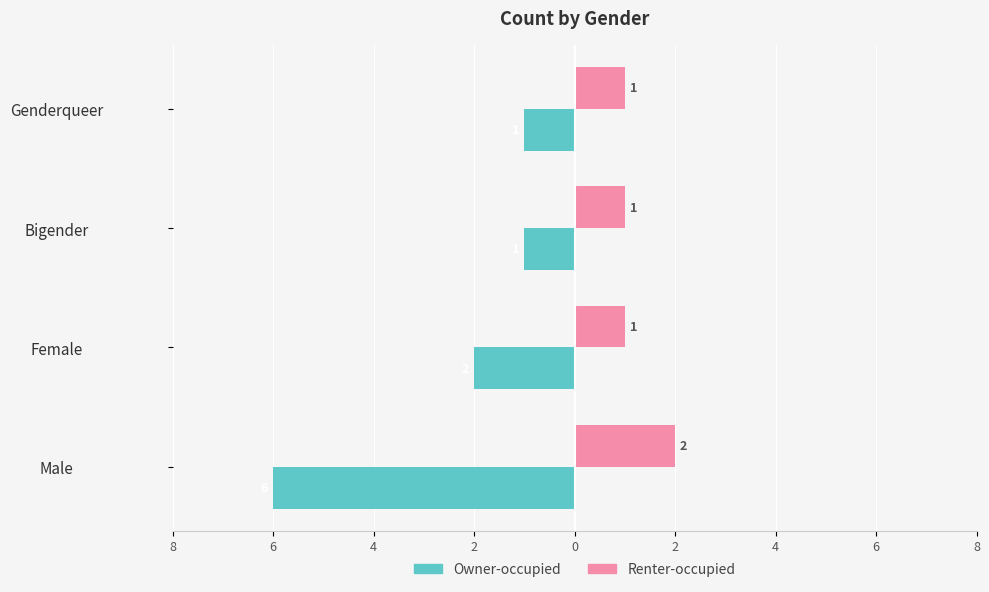

Reading left to right, transcribe all the data shown in this chart.

Owner-occupied: -6	-2	-1	-1
Renter-occupied: 2	1	1	1